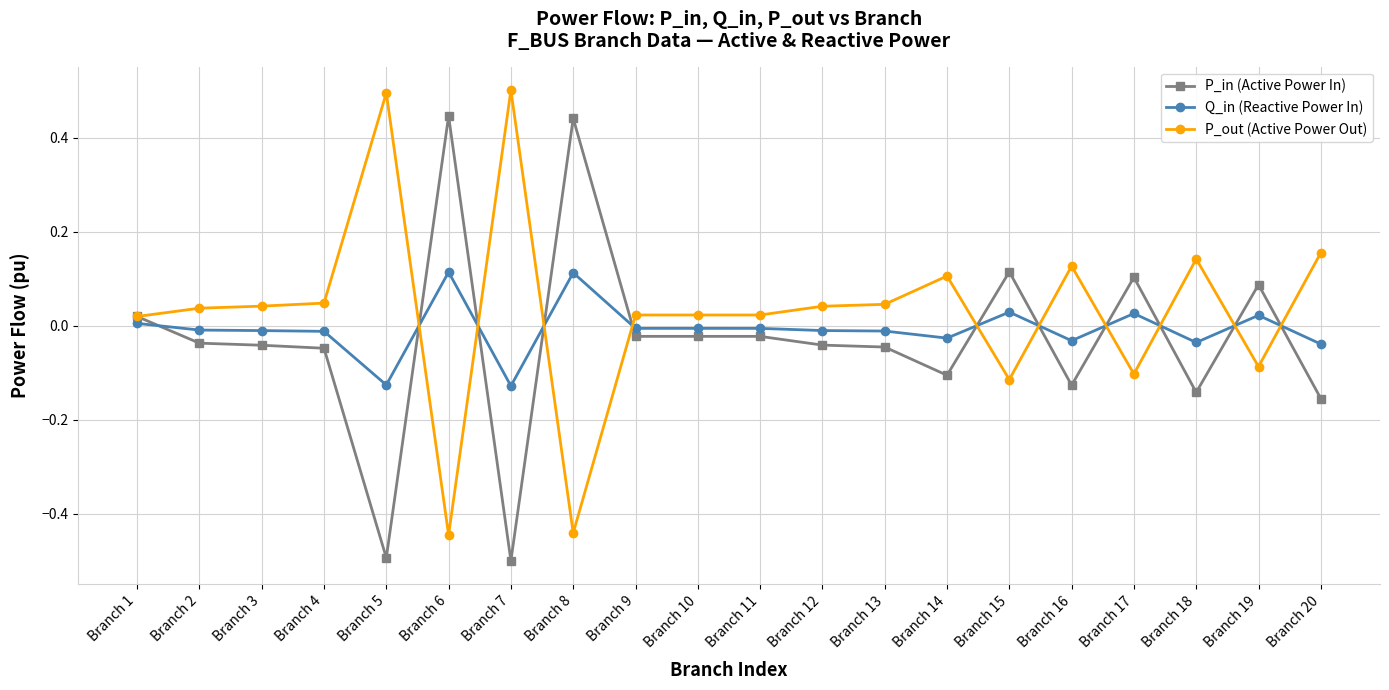

At Branch 14, list the series in order from largest to smallest.

P_out (Active Power Out), Q_in (Reactive Power In), P_in (Active Power In)